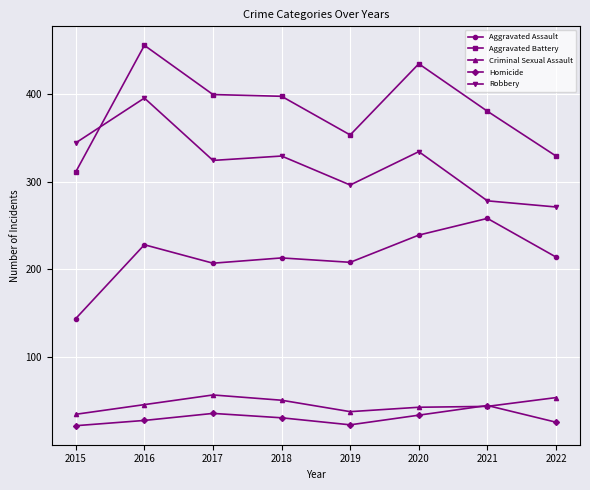

Rank the series by their maximum value, from highest to lowest.

Aggravated Battery, Robbery, Aggravated Assault, Criminal Sexual Assault, Homicide